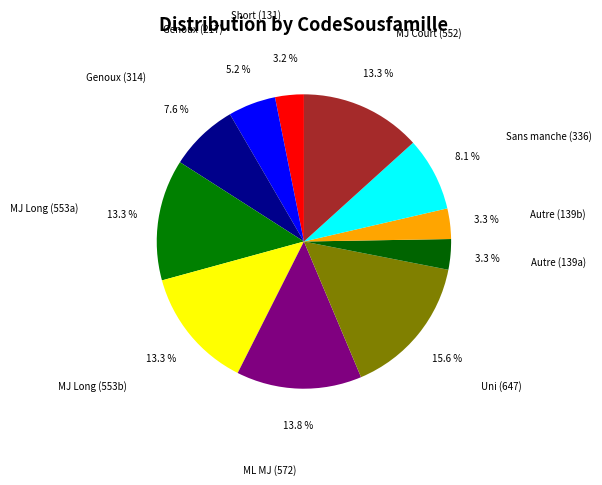

Combined, do Genoux (217) and Genoux (314) account for over 50%?

No